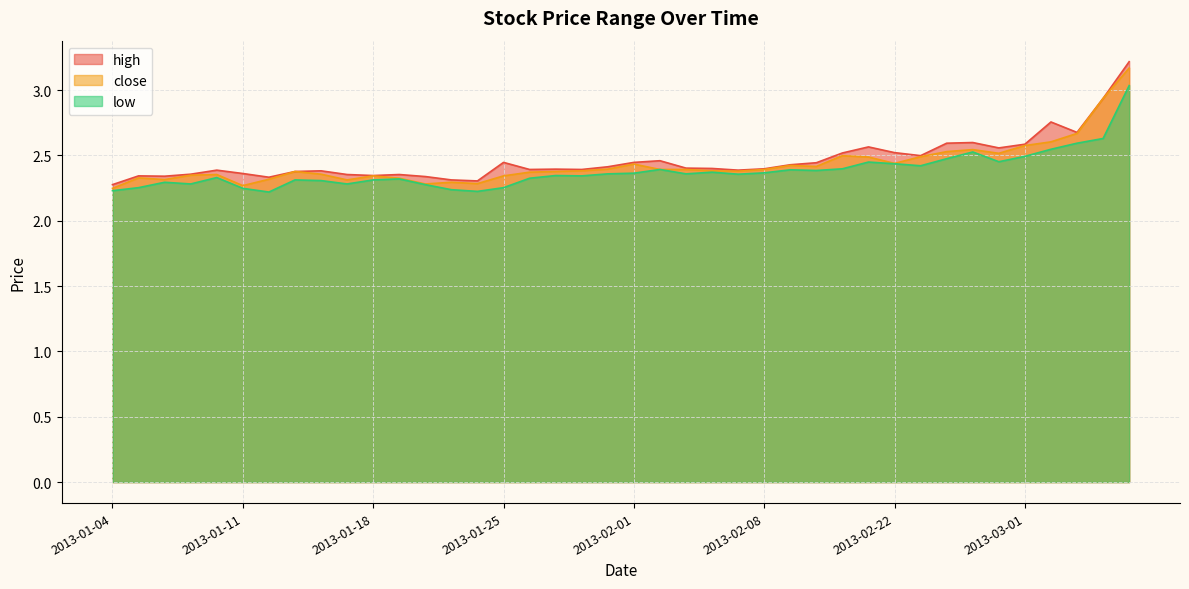

What are all the series names shown in the legend?

high, close, low